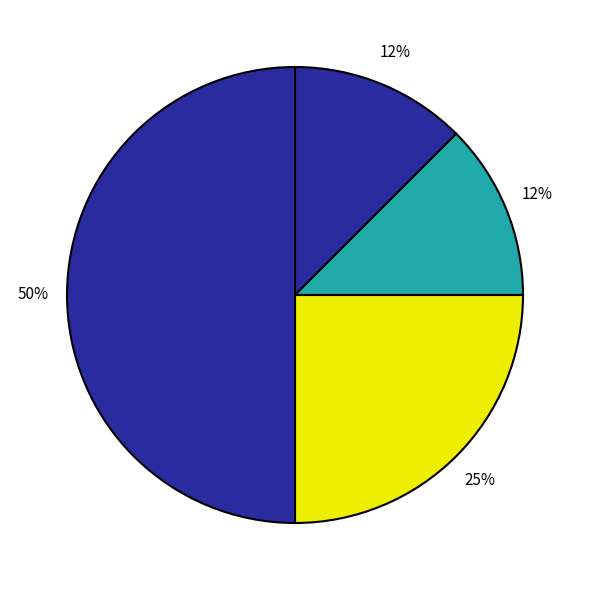

How many segments does this pie chart have?

4